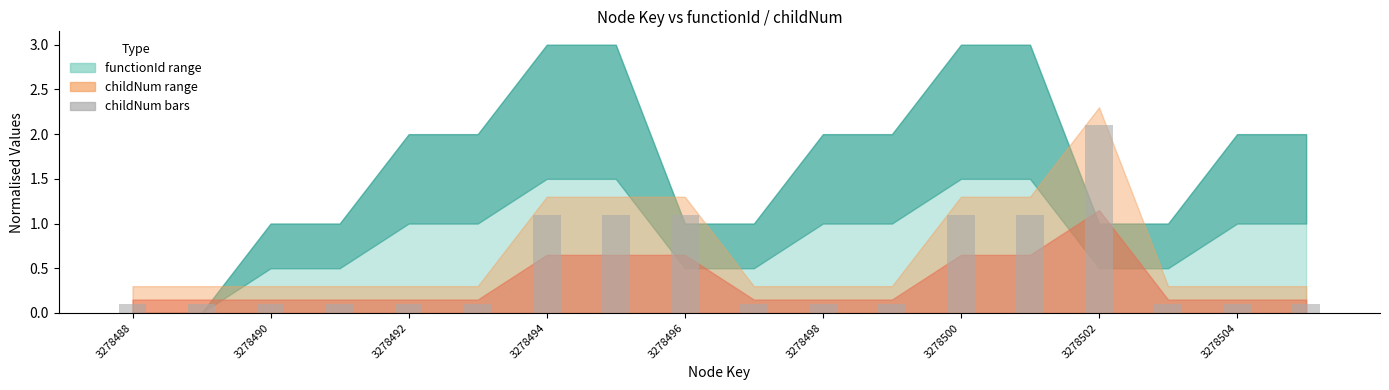

What is the minimum value shown in the chart?

0.1